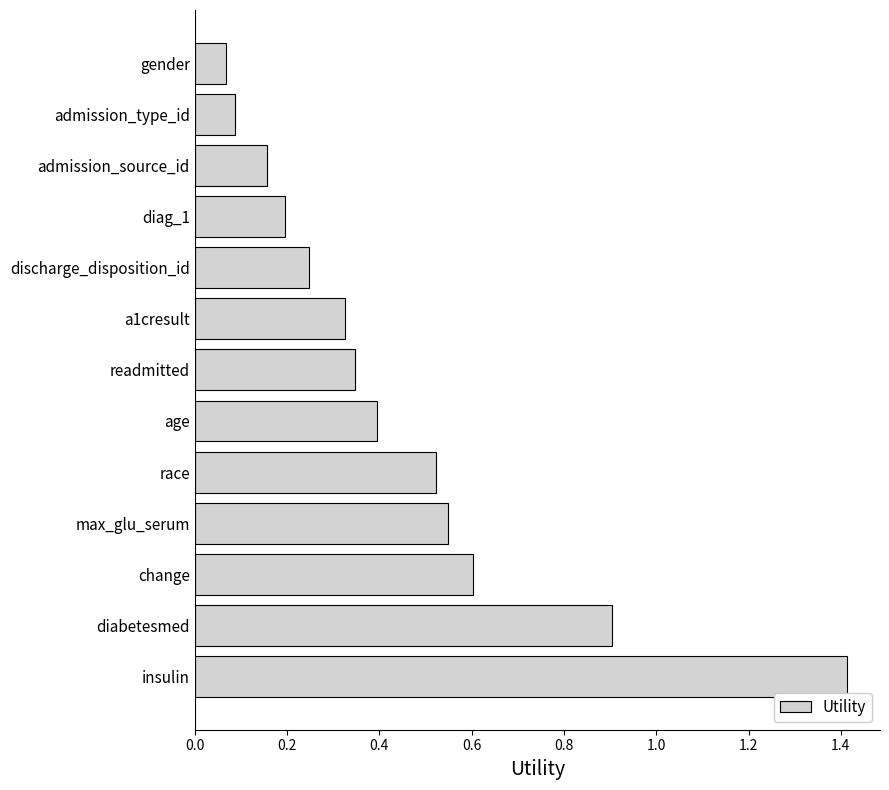

What is the difference between the second highest and minimum values?

0.8